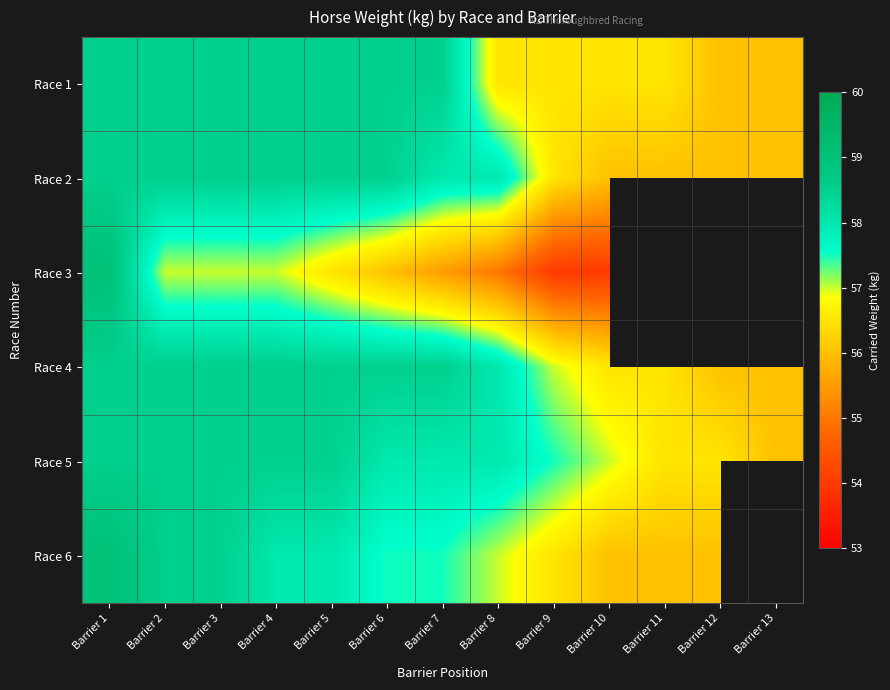

How many categories are shown in the chart?

13